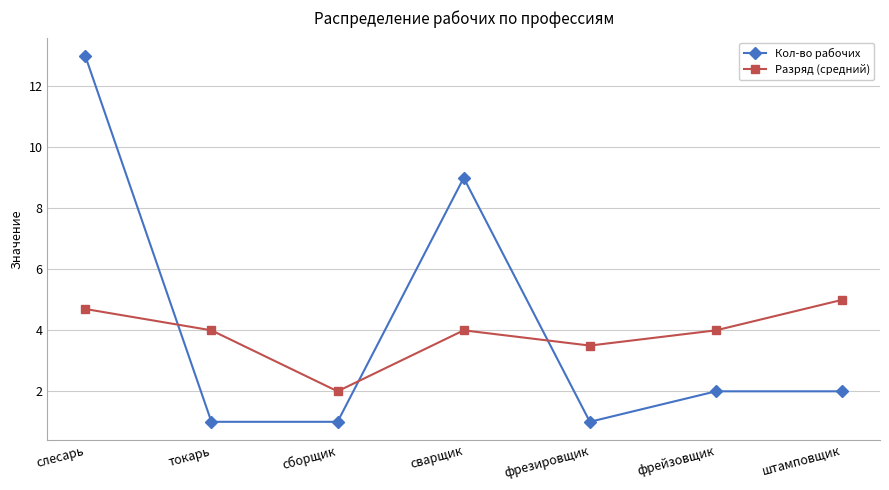

What is the sum of all Кол-во рабочих values?

29.0